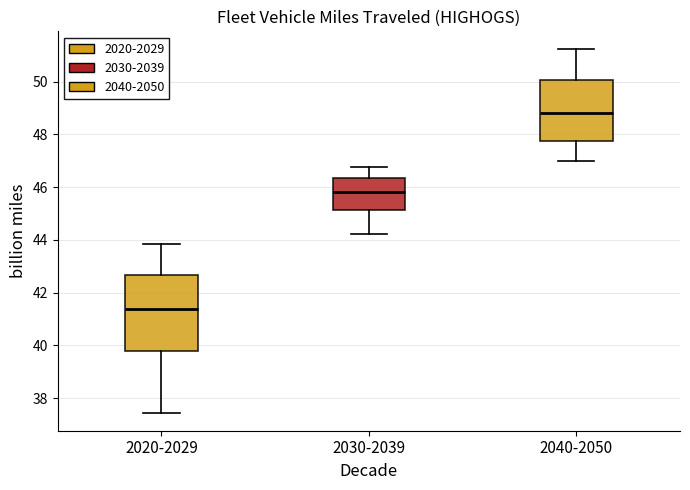

Where does the median line of the box for 2020-2029 sit on the y-axis? The values are not printed on the chart, so give them approximately, as read against the axis.

41.4